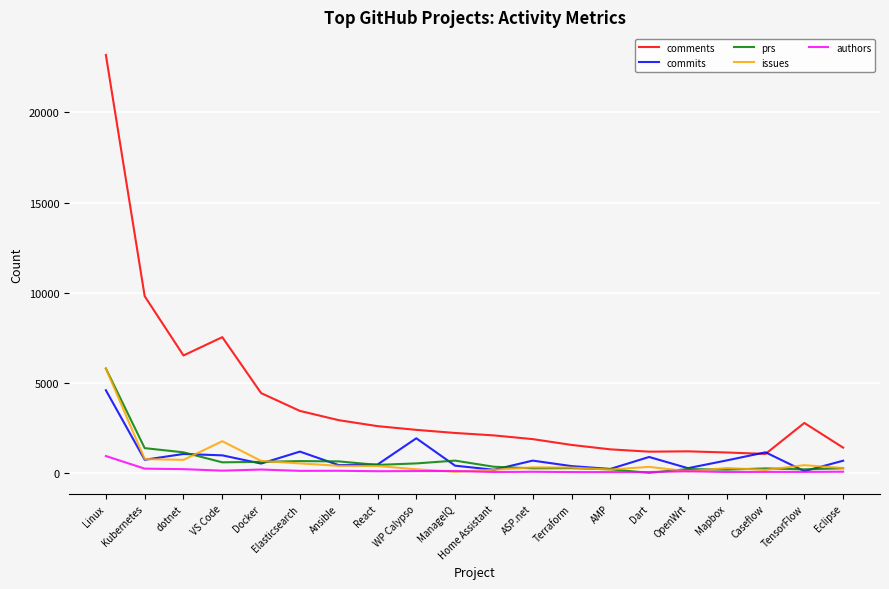

What are all the series names shown in the legend?

comments, commits, prs, issues, authors